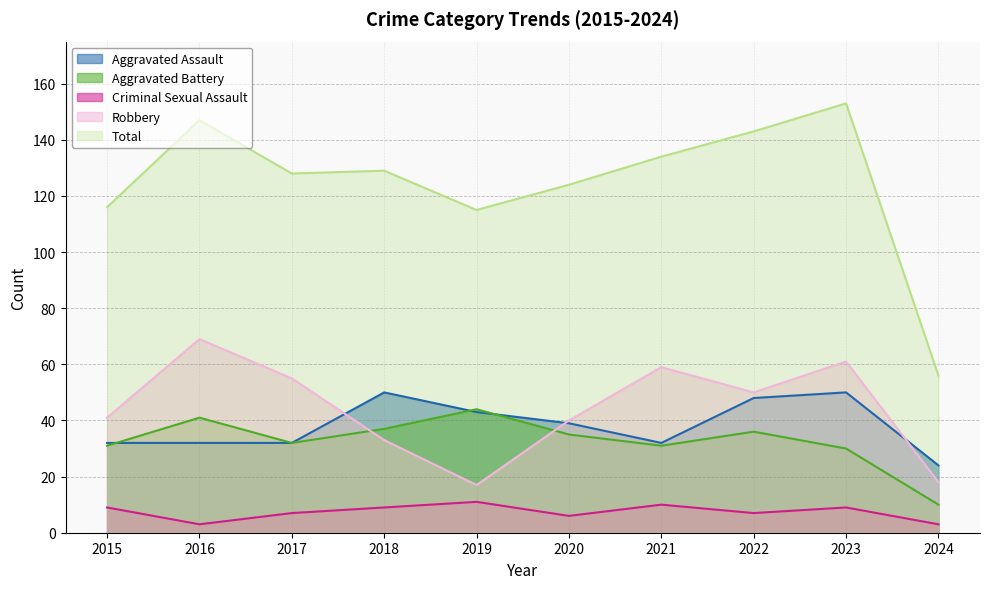

What value does the Aggravated Battery series have at 2015, to the nearest 10?

30